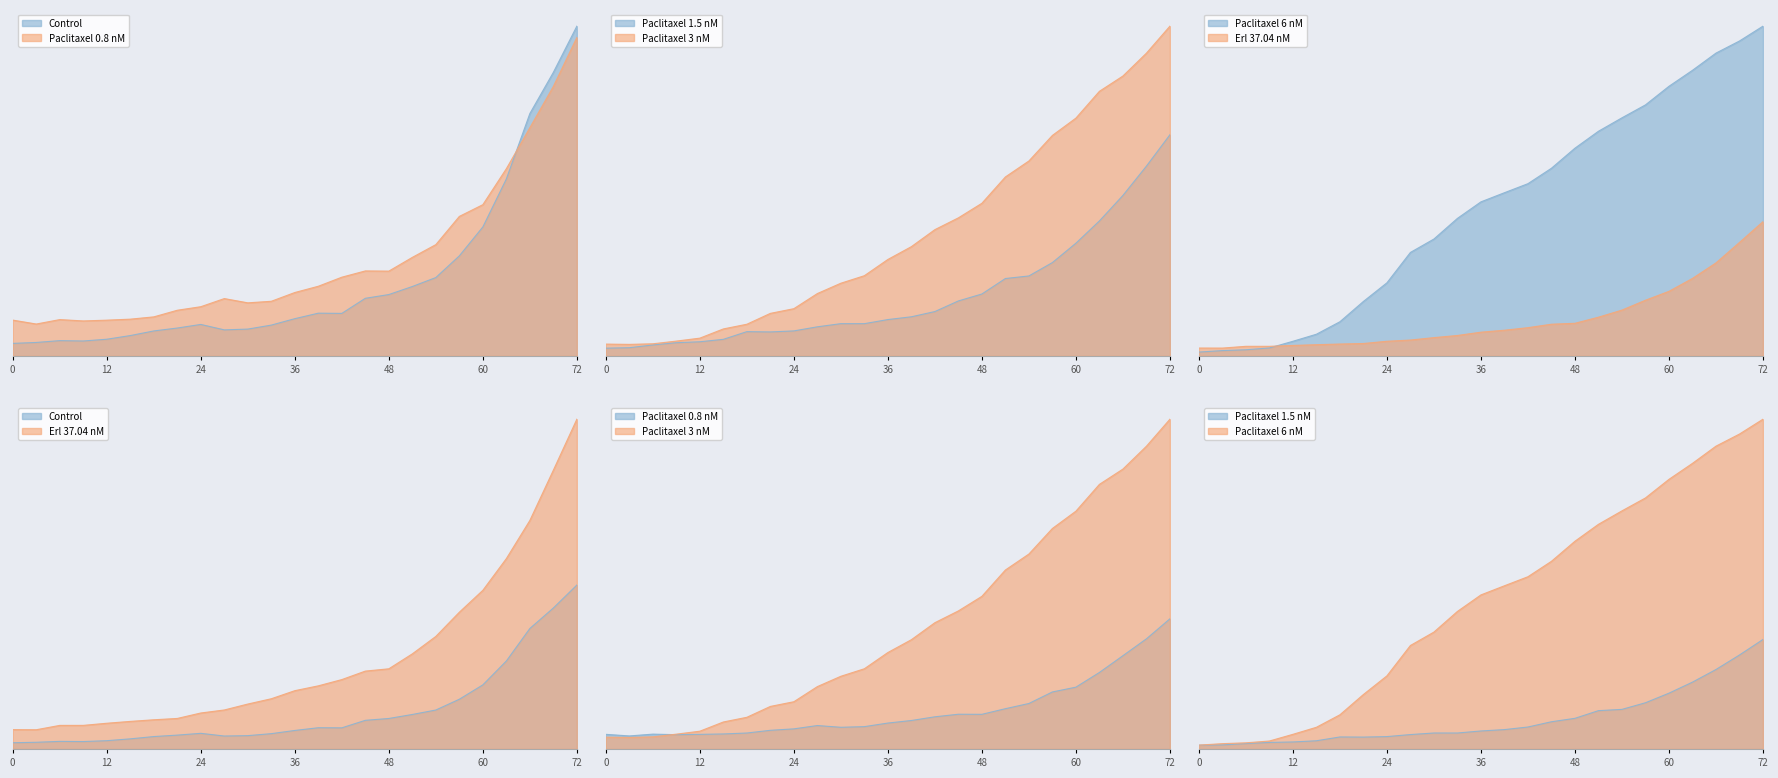

What is the difference between the maximum and second lowest values in the Paclitaxel 1.5 nM series?

1.1